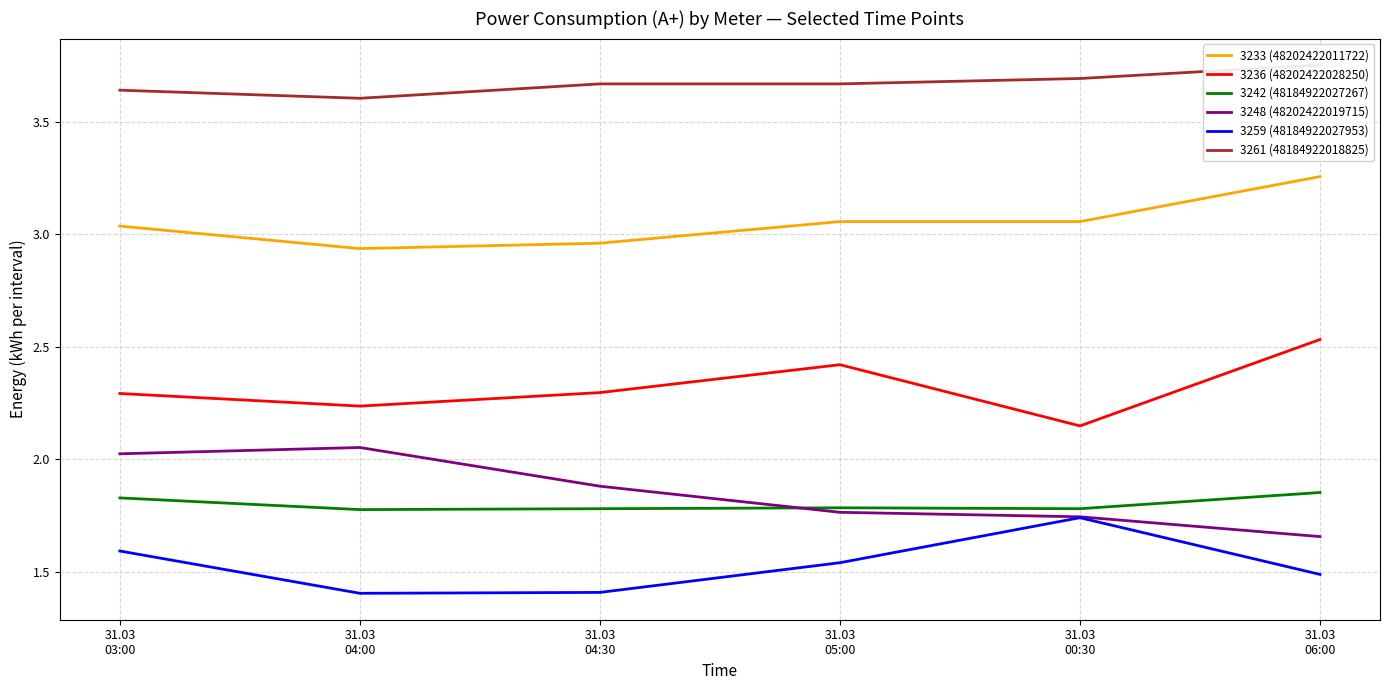

At which category does the chart reach its peak across all series?

31.03
06:00